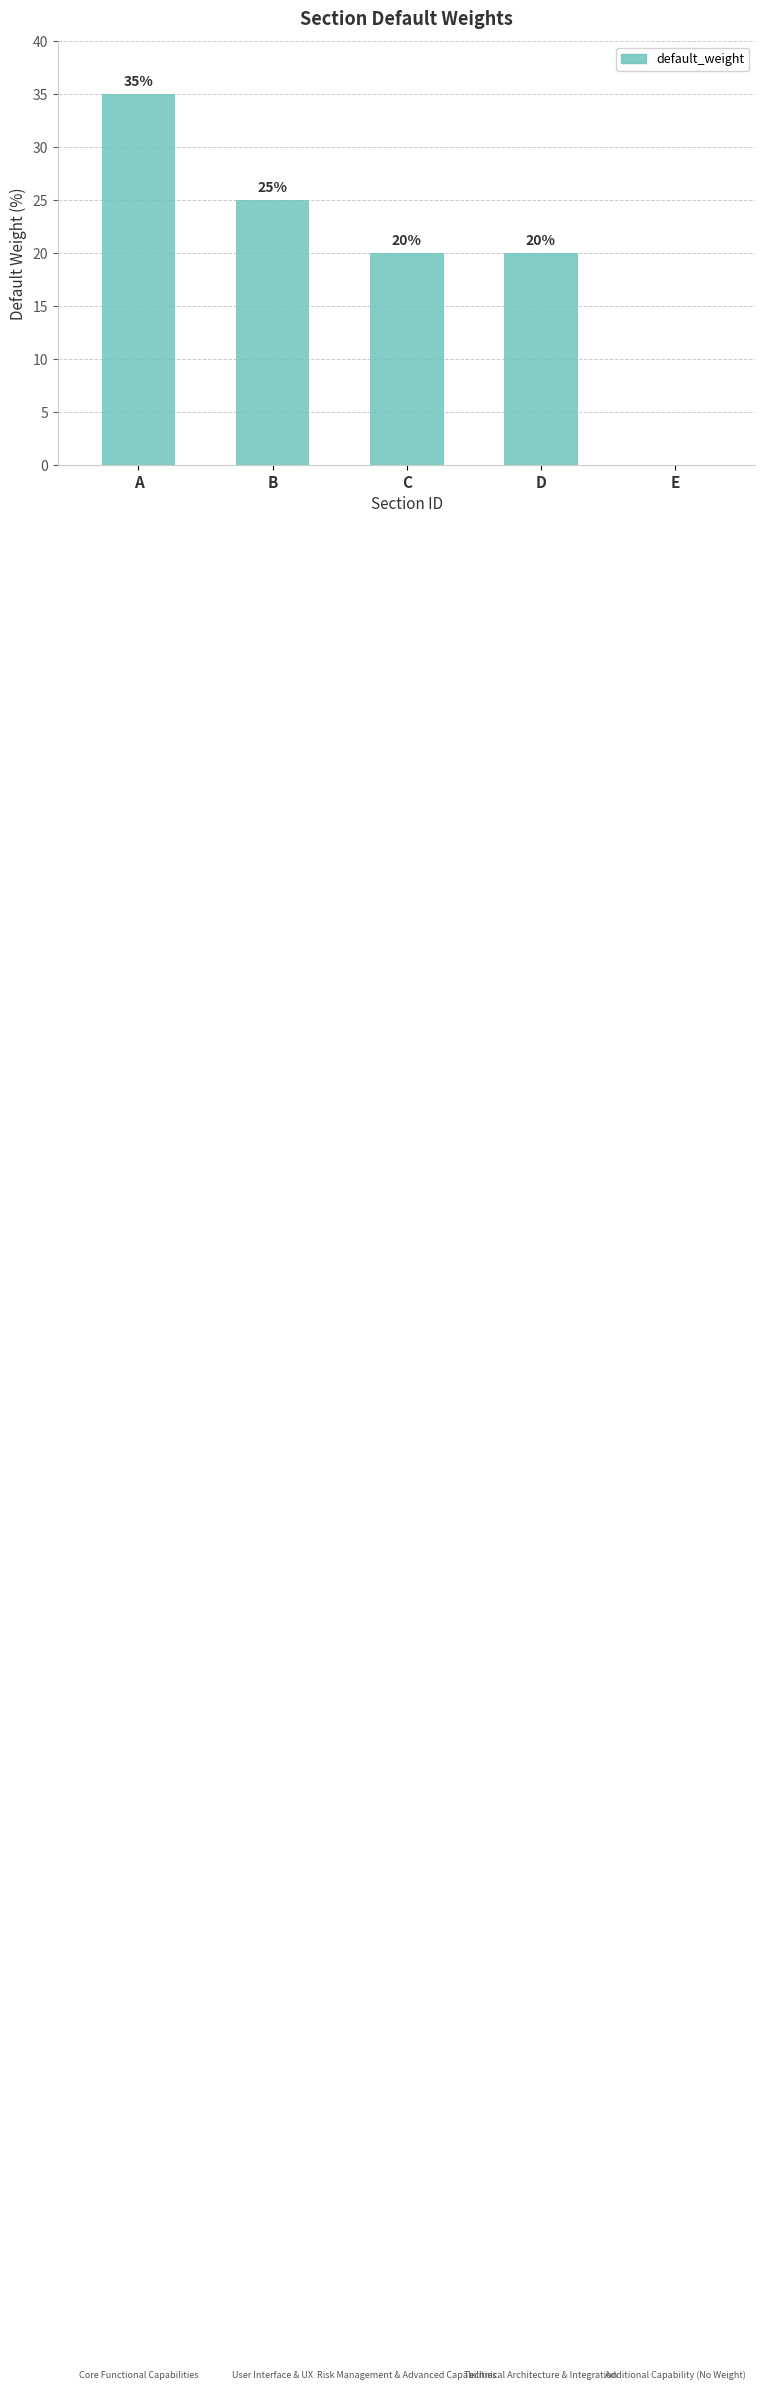

Which label corresponds to the largest value in the chart?

A